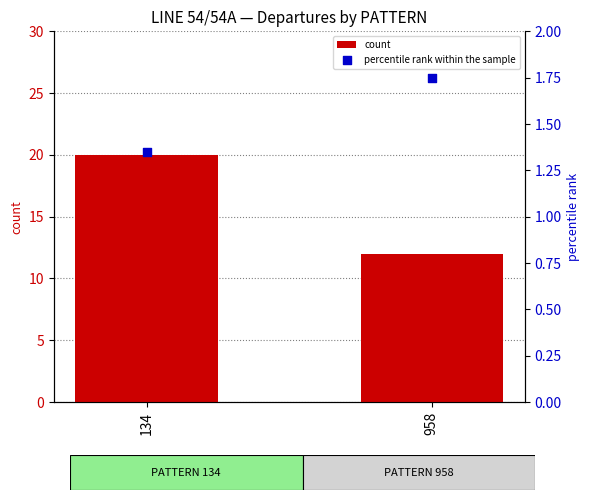

Which series has the largest Y range (max minus min)?

count